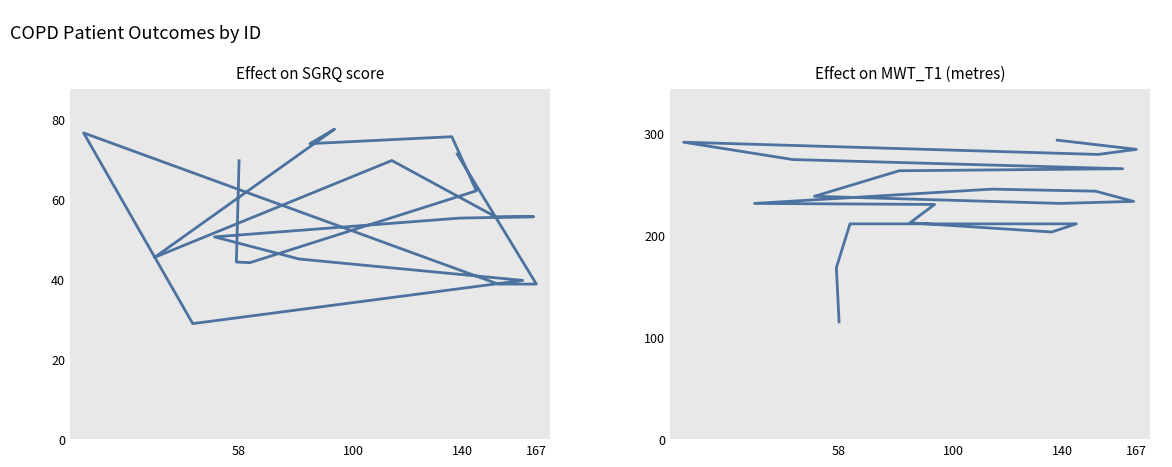

What is the sum of all MWT_T1 values?

4720.0